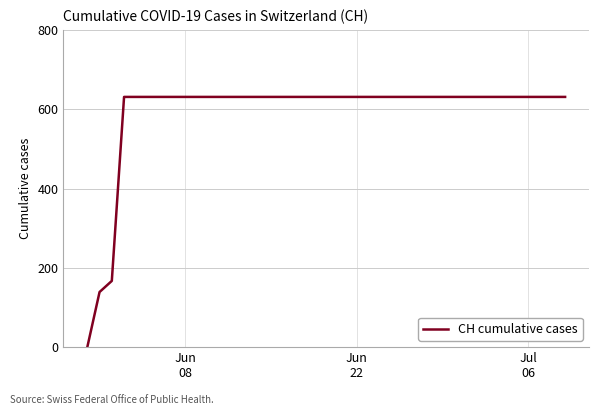

What is the maximum value shown in the chart?

631